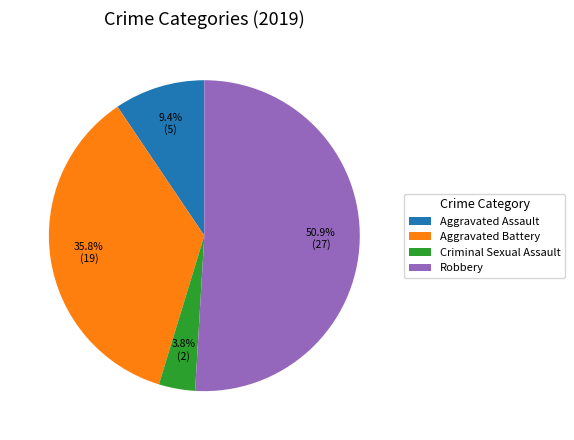

Rank the categories by value from lowest to highest.

Criminal Sexual Assault, Aggravated Assault, Aggravated Battery, Robbery